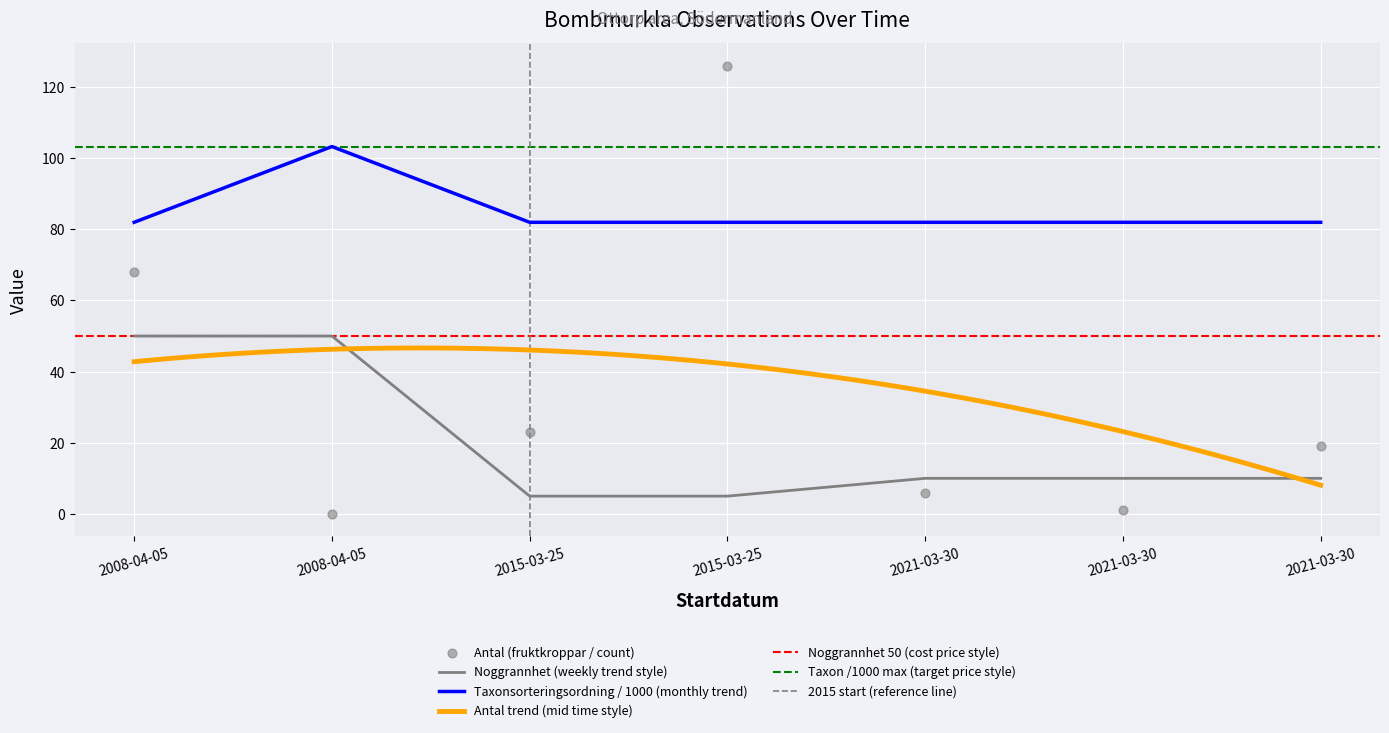

Which series has the widest spread of Y values?

Antal (fruktkroppar / count)